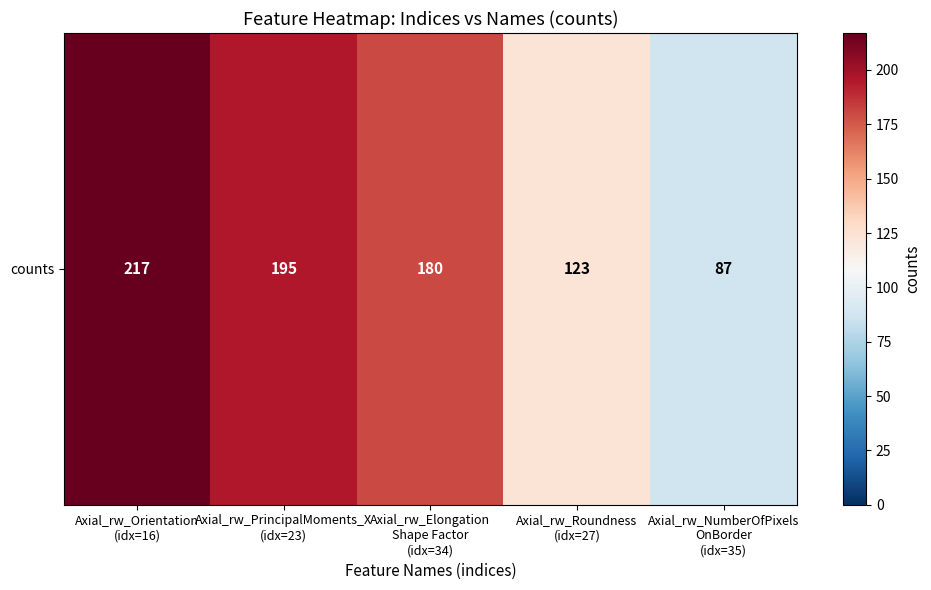

The chart shows a value of 71 at Axial_rw_PrincipalMoments_X
(idx=23). True or false?

False